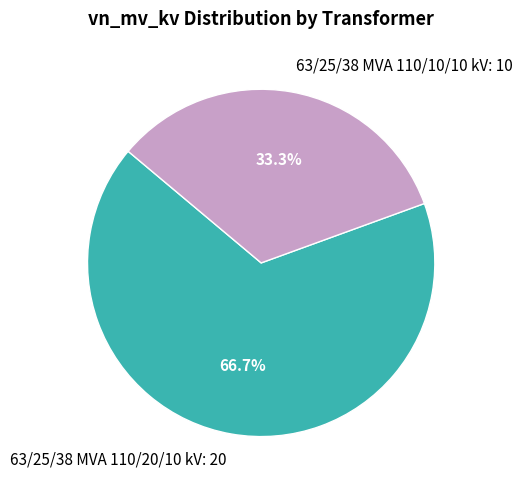

How many slices are in this pie chart?

2